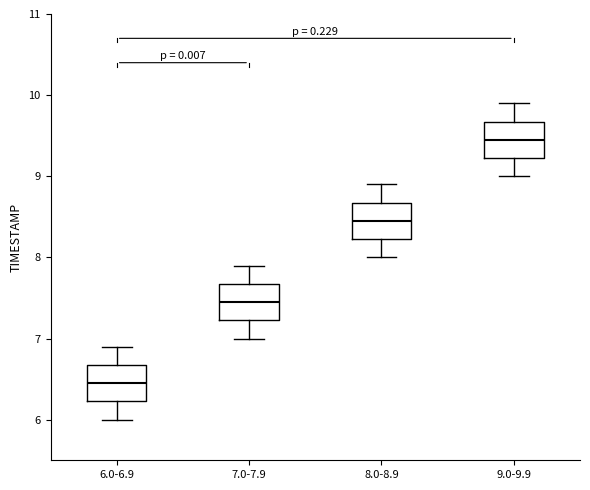

Where does the lower whisker of the box for 6.0-6.9 end on the y-axis? The values are not printed on the chart, so give them approximately, as read against the axis.

6.0